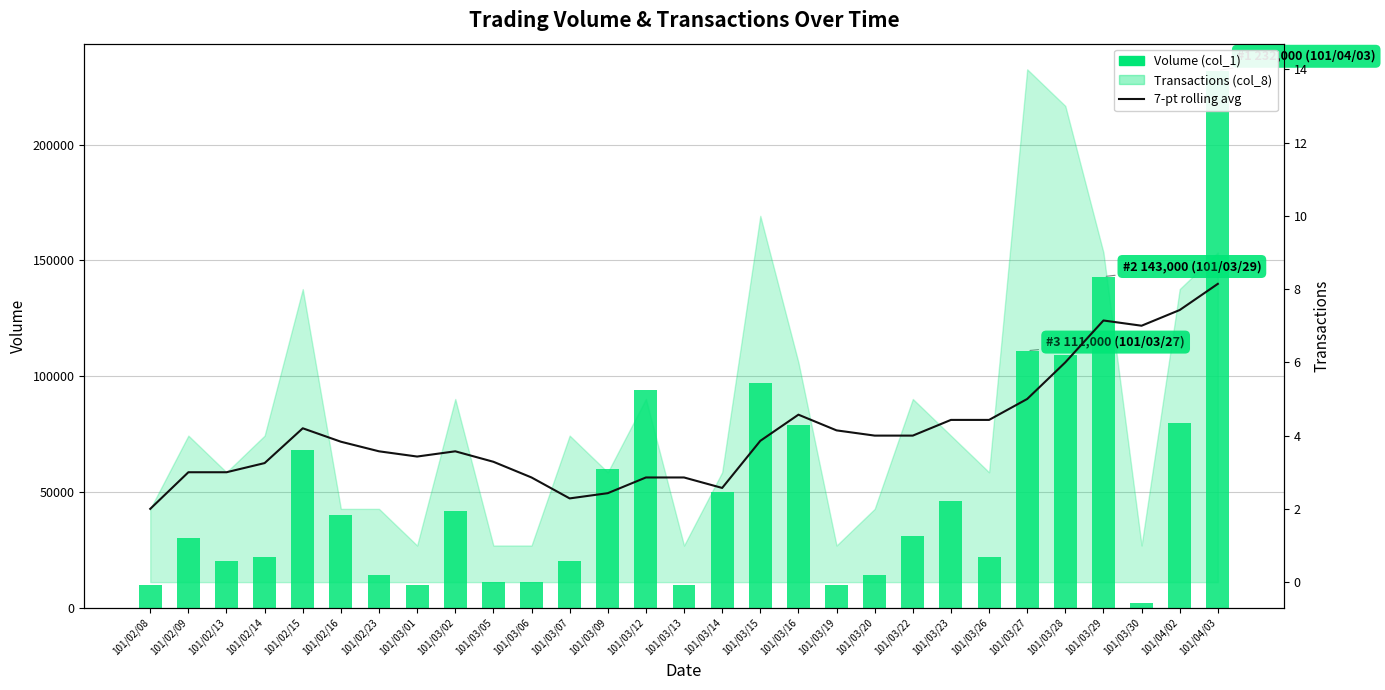

Does the chart contain any negative values?

No